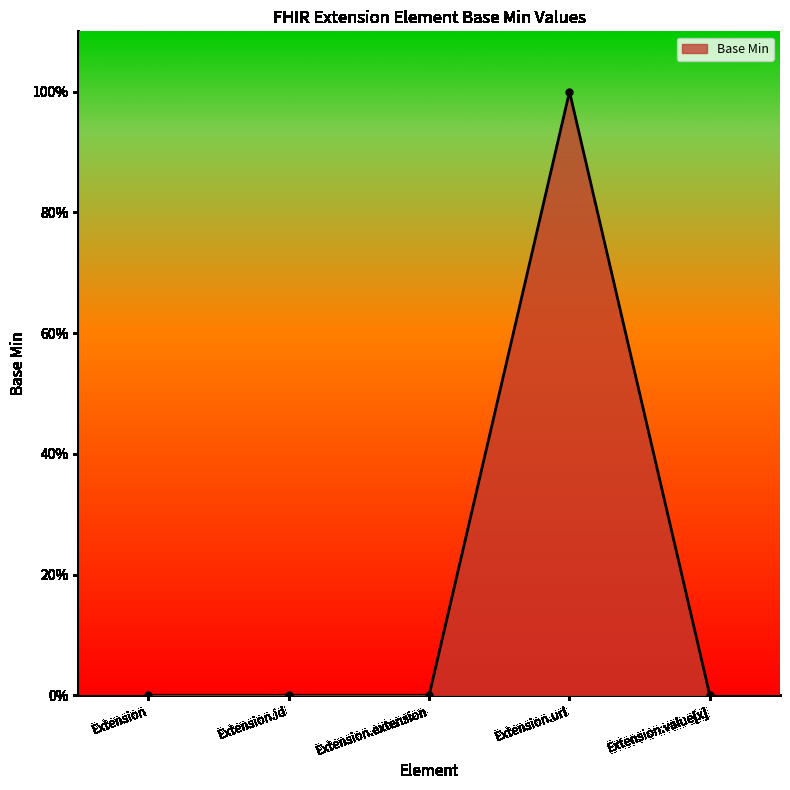

Is this an area chart (filled region under the line)?

Yes